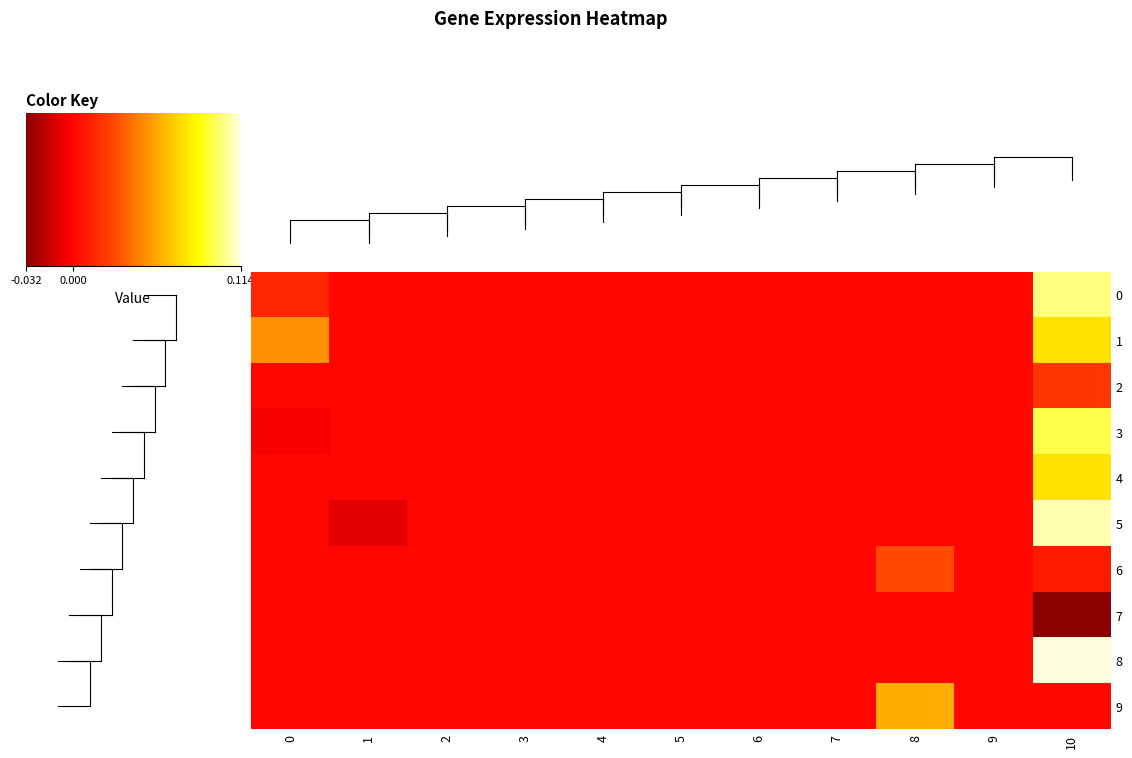

How many series are shown in this chart?

10